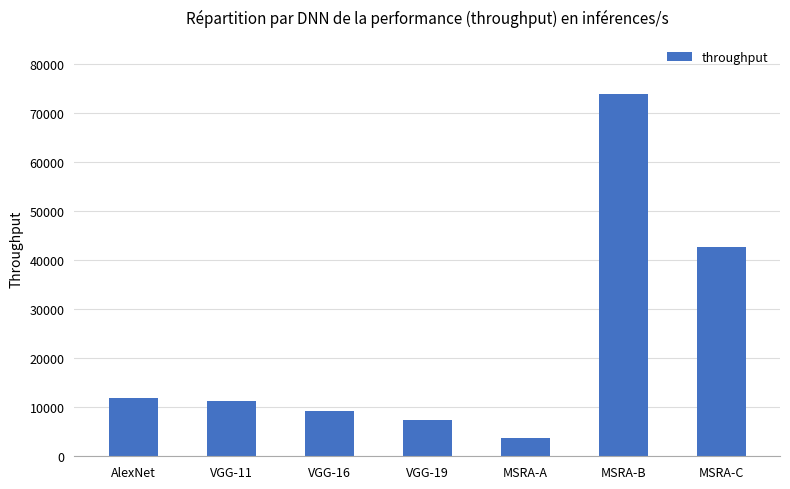

What is the average value?

22875.1